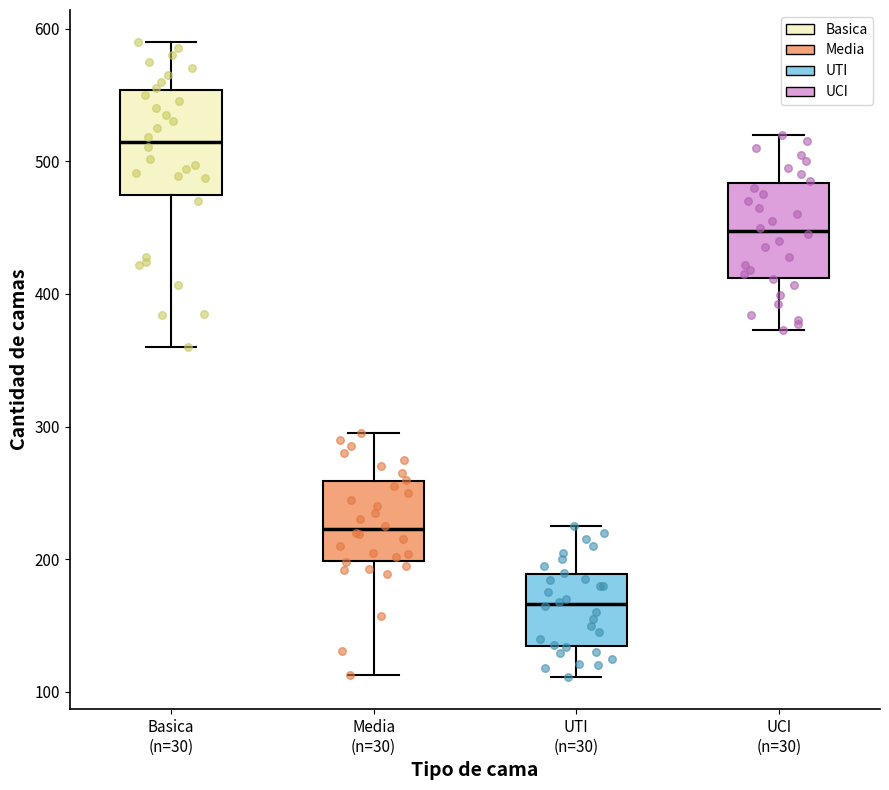

Reading left to right, read every box against the y-axis: the position of its median line, the range the box covers, and the ends of its whiskers. The values are not printed on the chart, so give them approximately, as read against the axis.

Basica (n=30): median 510, box 470 to 550, whiskers 360 to 590
Media (n=30): median 220, box 200 to 260, whiskers 110 to 300
UTI (n=30): median 170, box 130 to 190, whiskers 110 to 230
UCI (n=30): median 450, box 410 to 480, whiskers 370 to 520